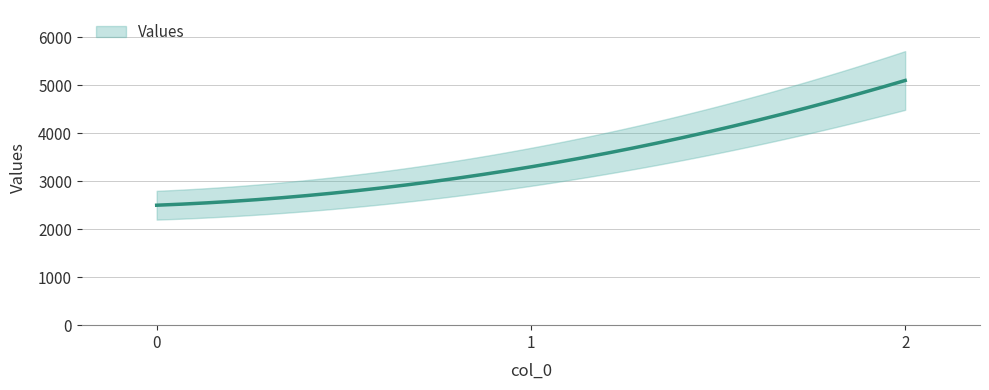

How many values are between 2500 and 5100?

3